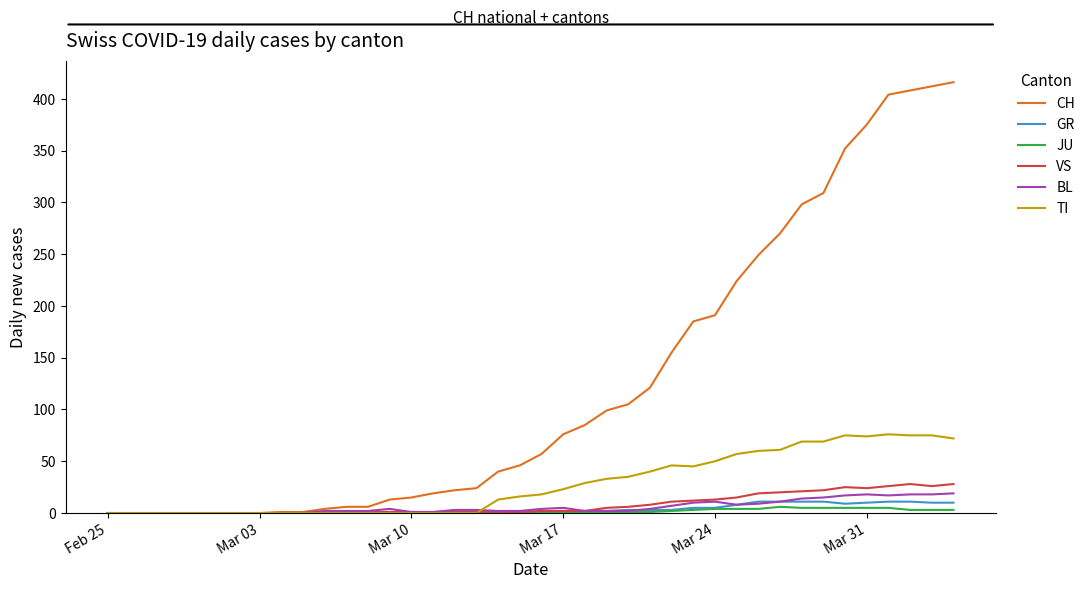

Which series has the widest spread of values?

CH